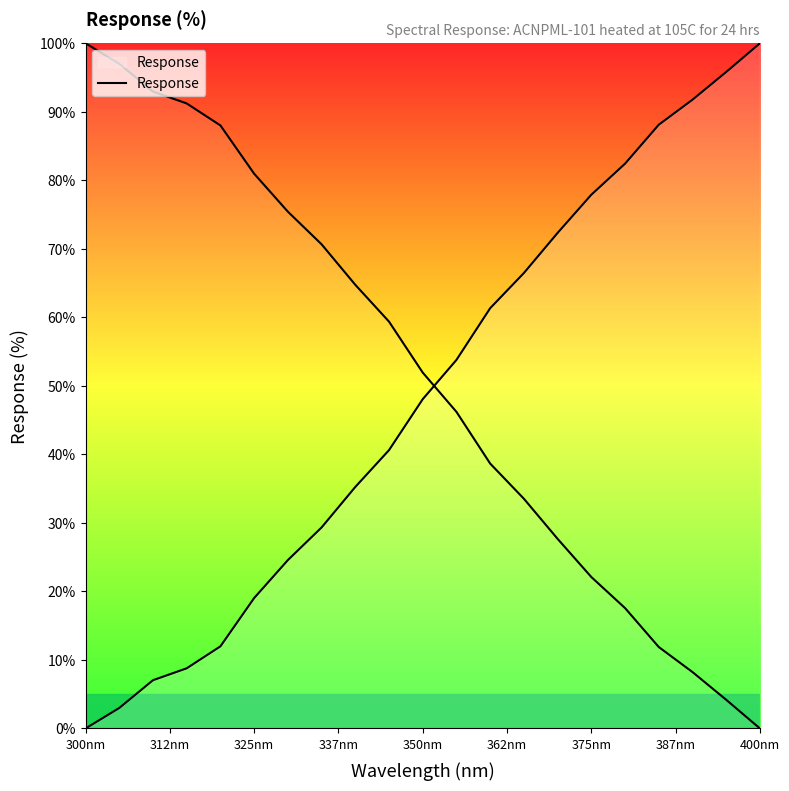

What is the change in value from 337nm to 15?

+69.1